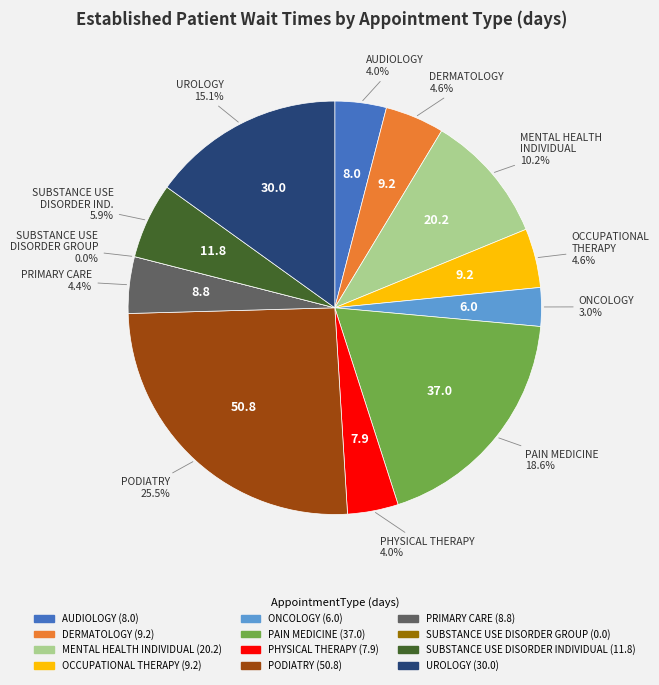

To the nearest percent, what is the difference between the largest and smallest slice percentages?

26%